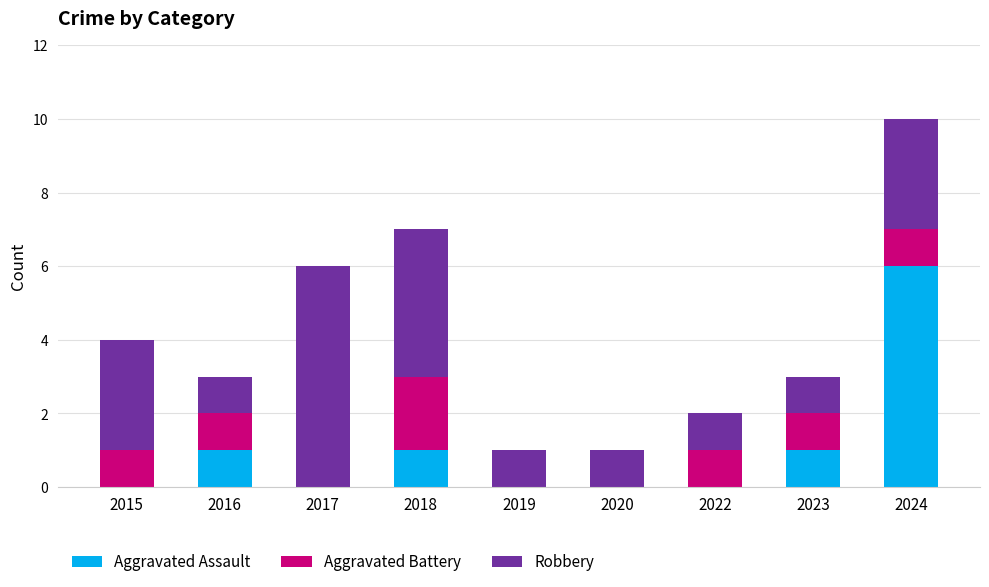

True or false: Aggravated Assault has a value of 0 at 2019.

True